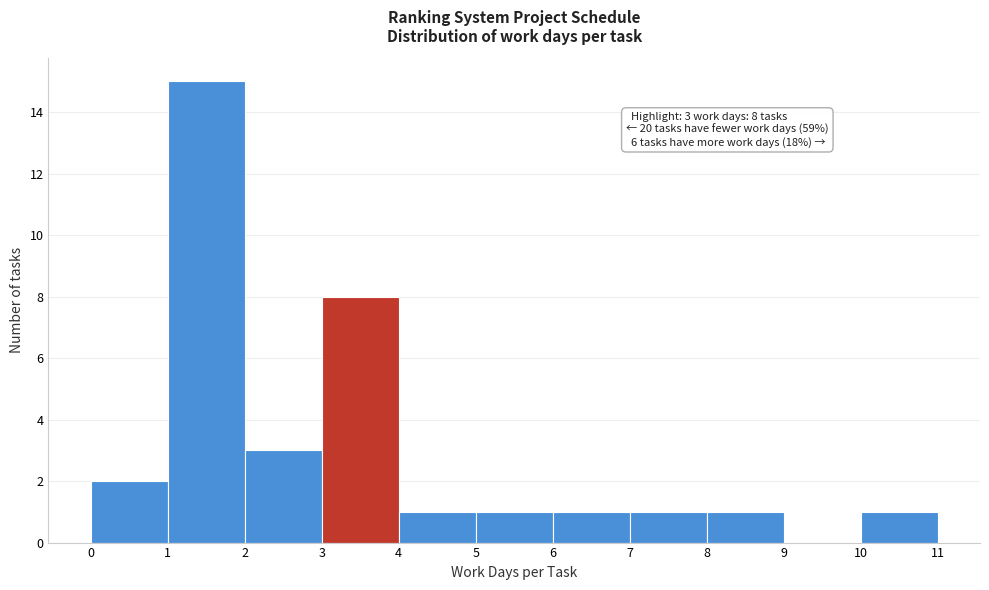

Over which range of the x-axis is the bar tallest?

1 to 2